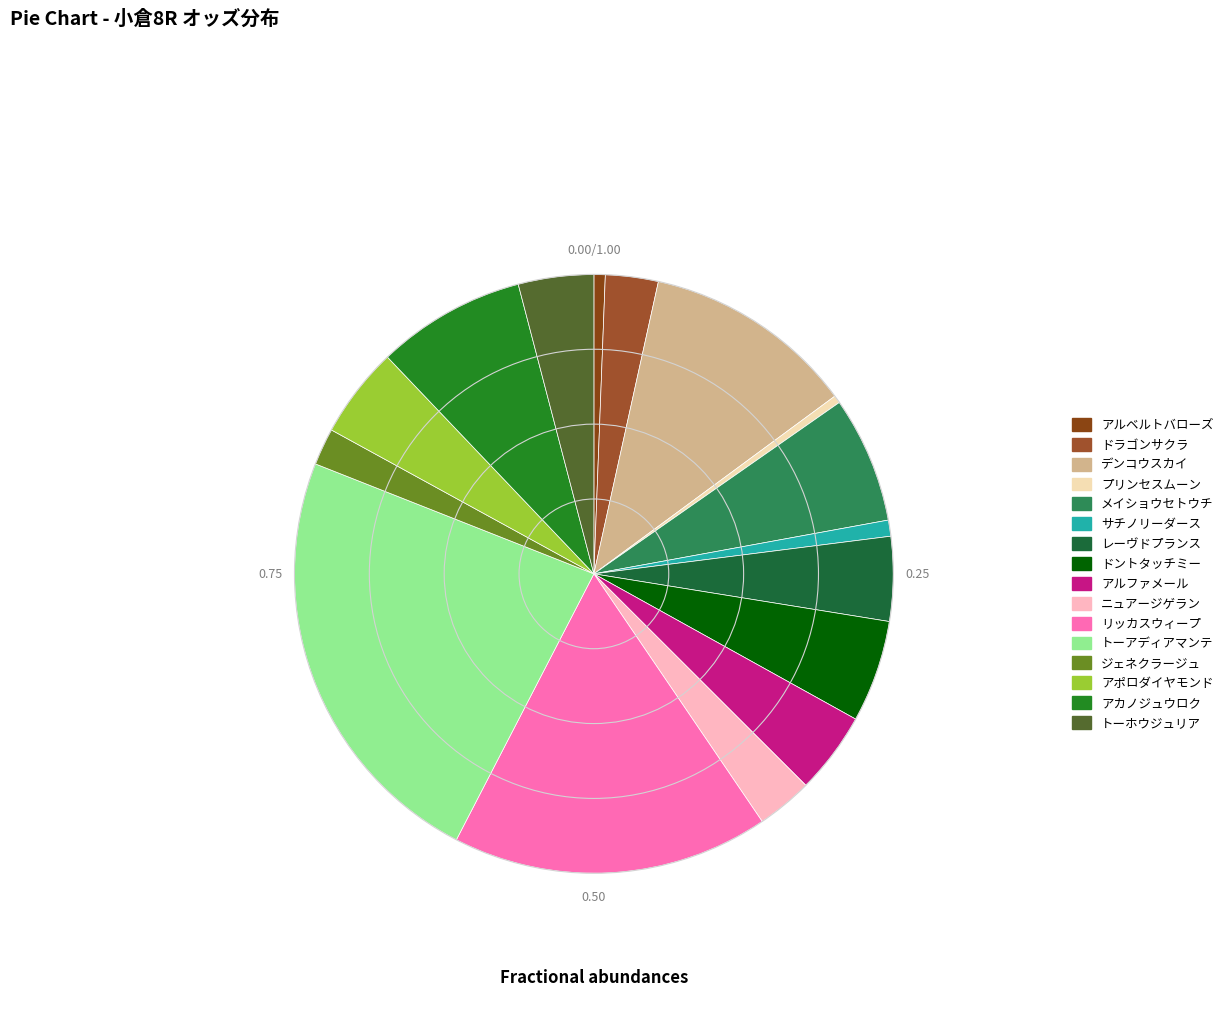

To the nearest percent, what is the difference between the アカノジュウロク and アポロダイヤモンド slice percentages?

3%